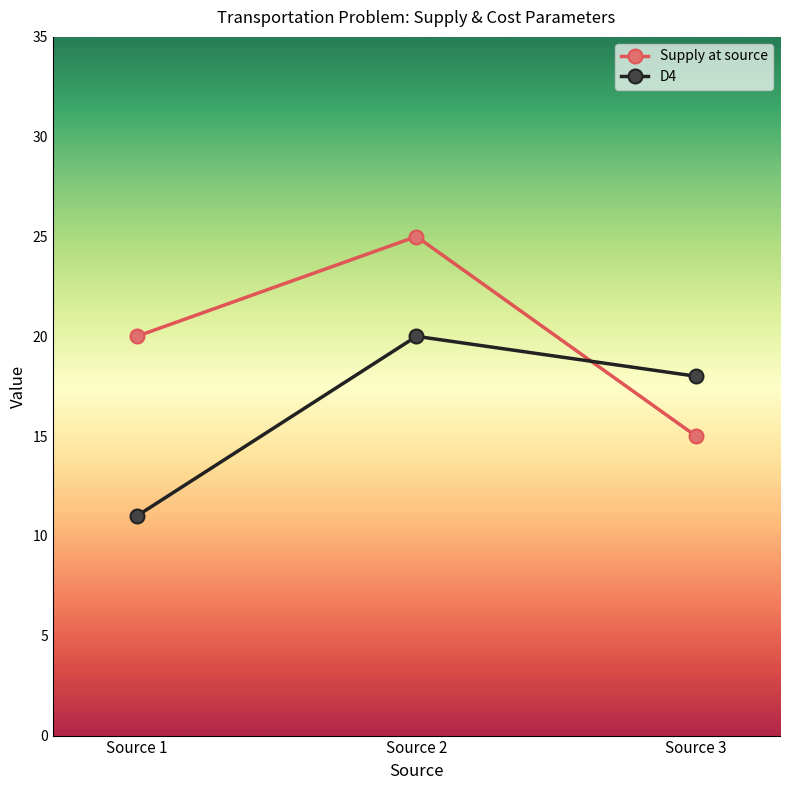

What is the total value across all series at Source 2?

45